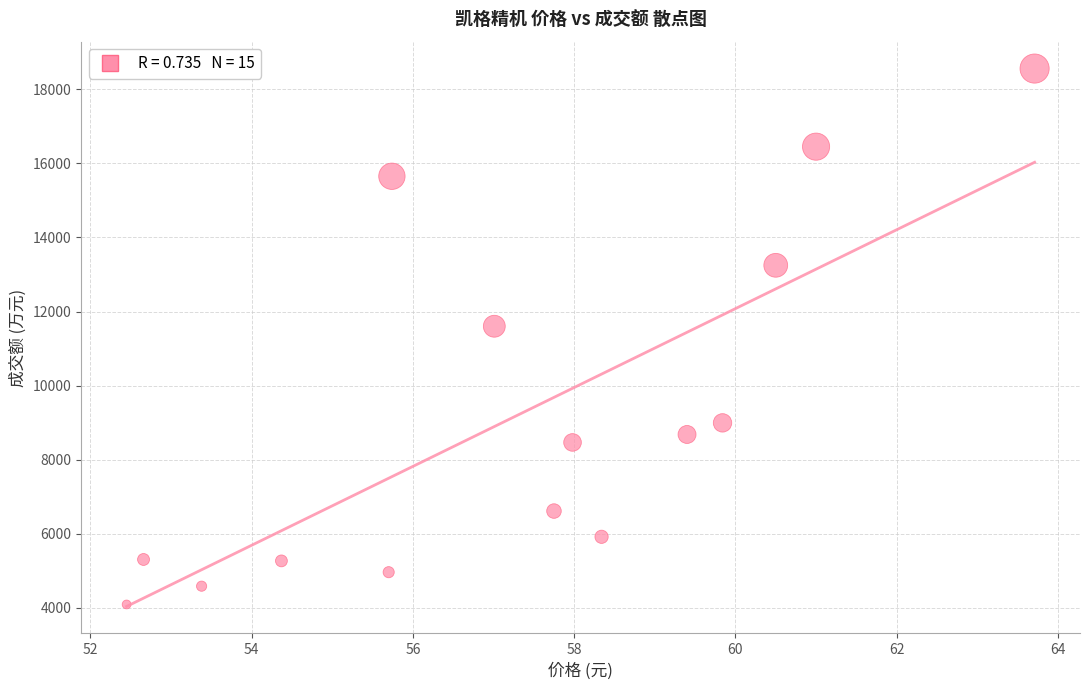

What Y value in the scatter plot is closest to 11326?

11603